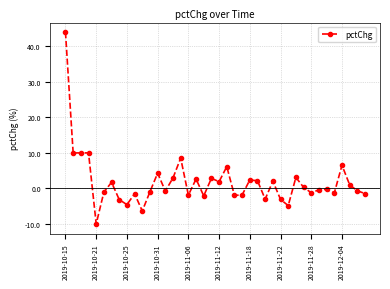

What is the value of the 29th point from the left?

-3.1